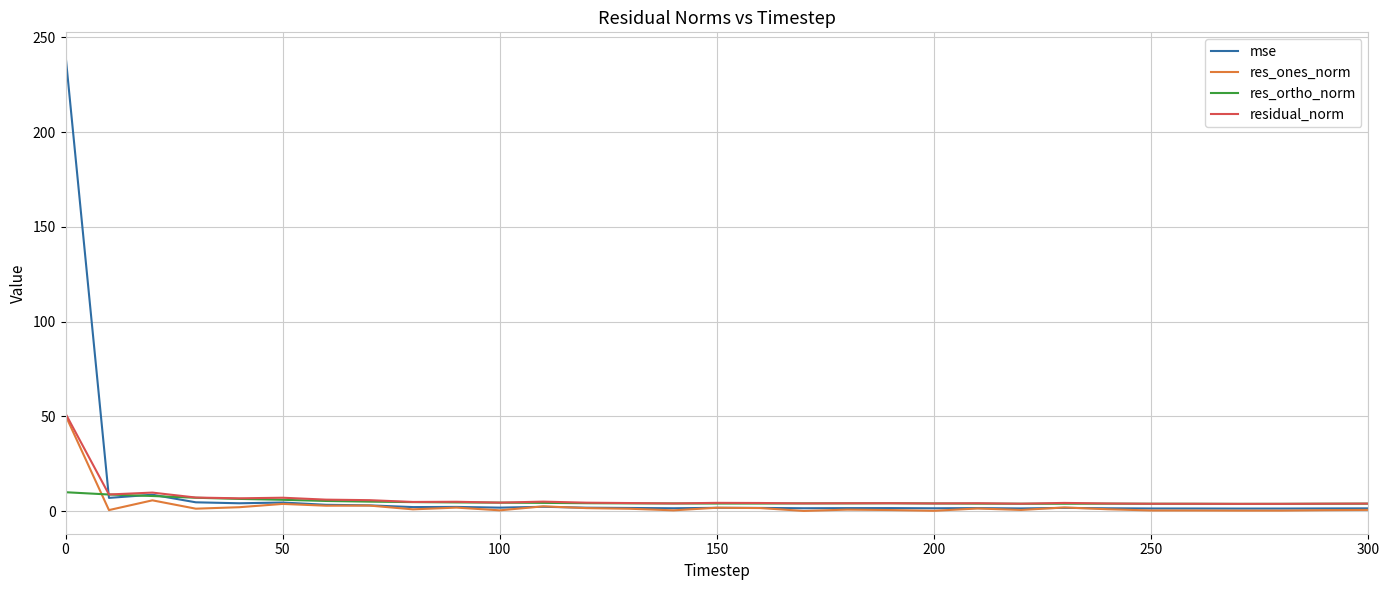

Which series has the widest spread of values?

mse